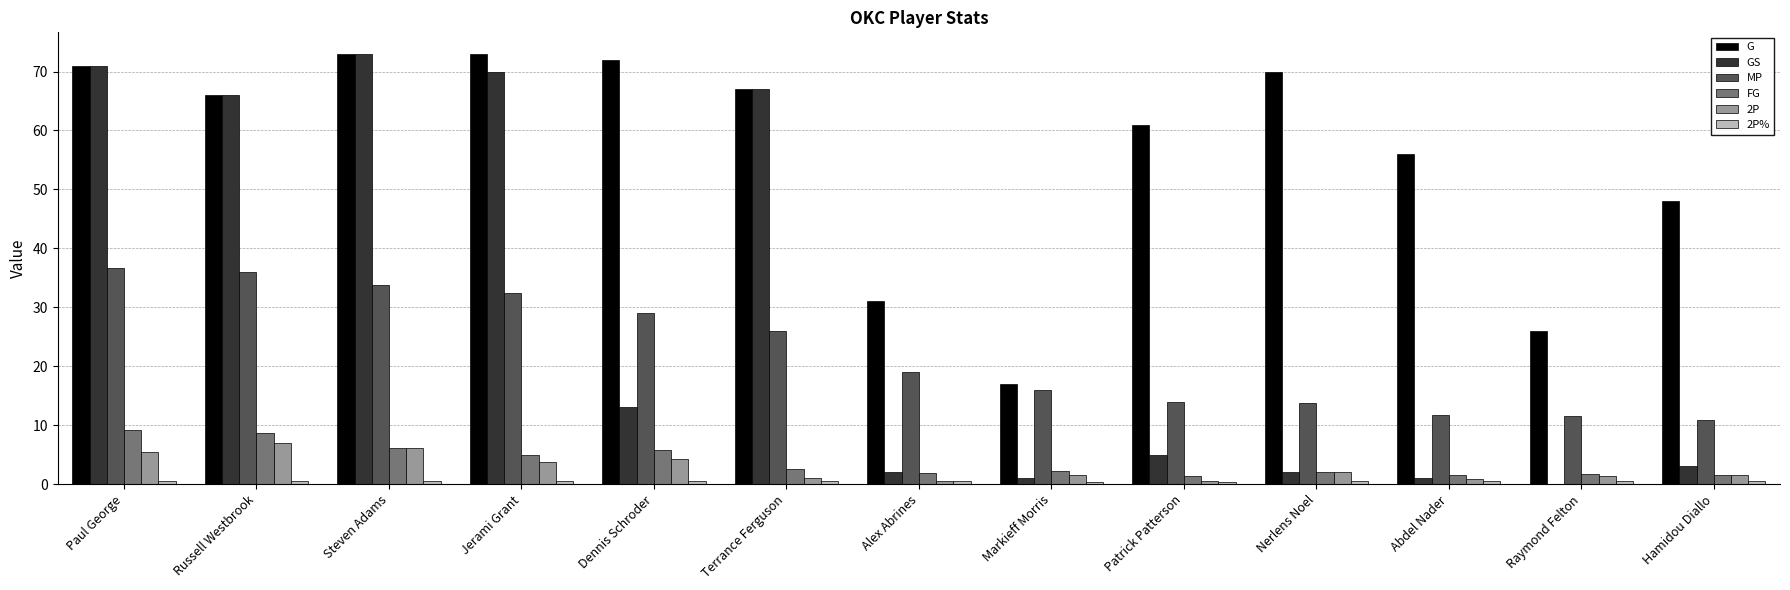

What is the sum of all 2P values?

35.9